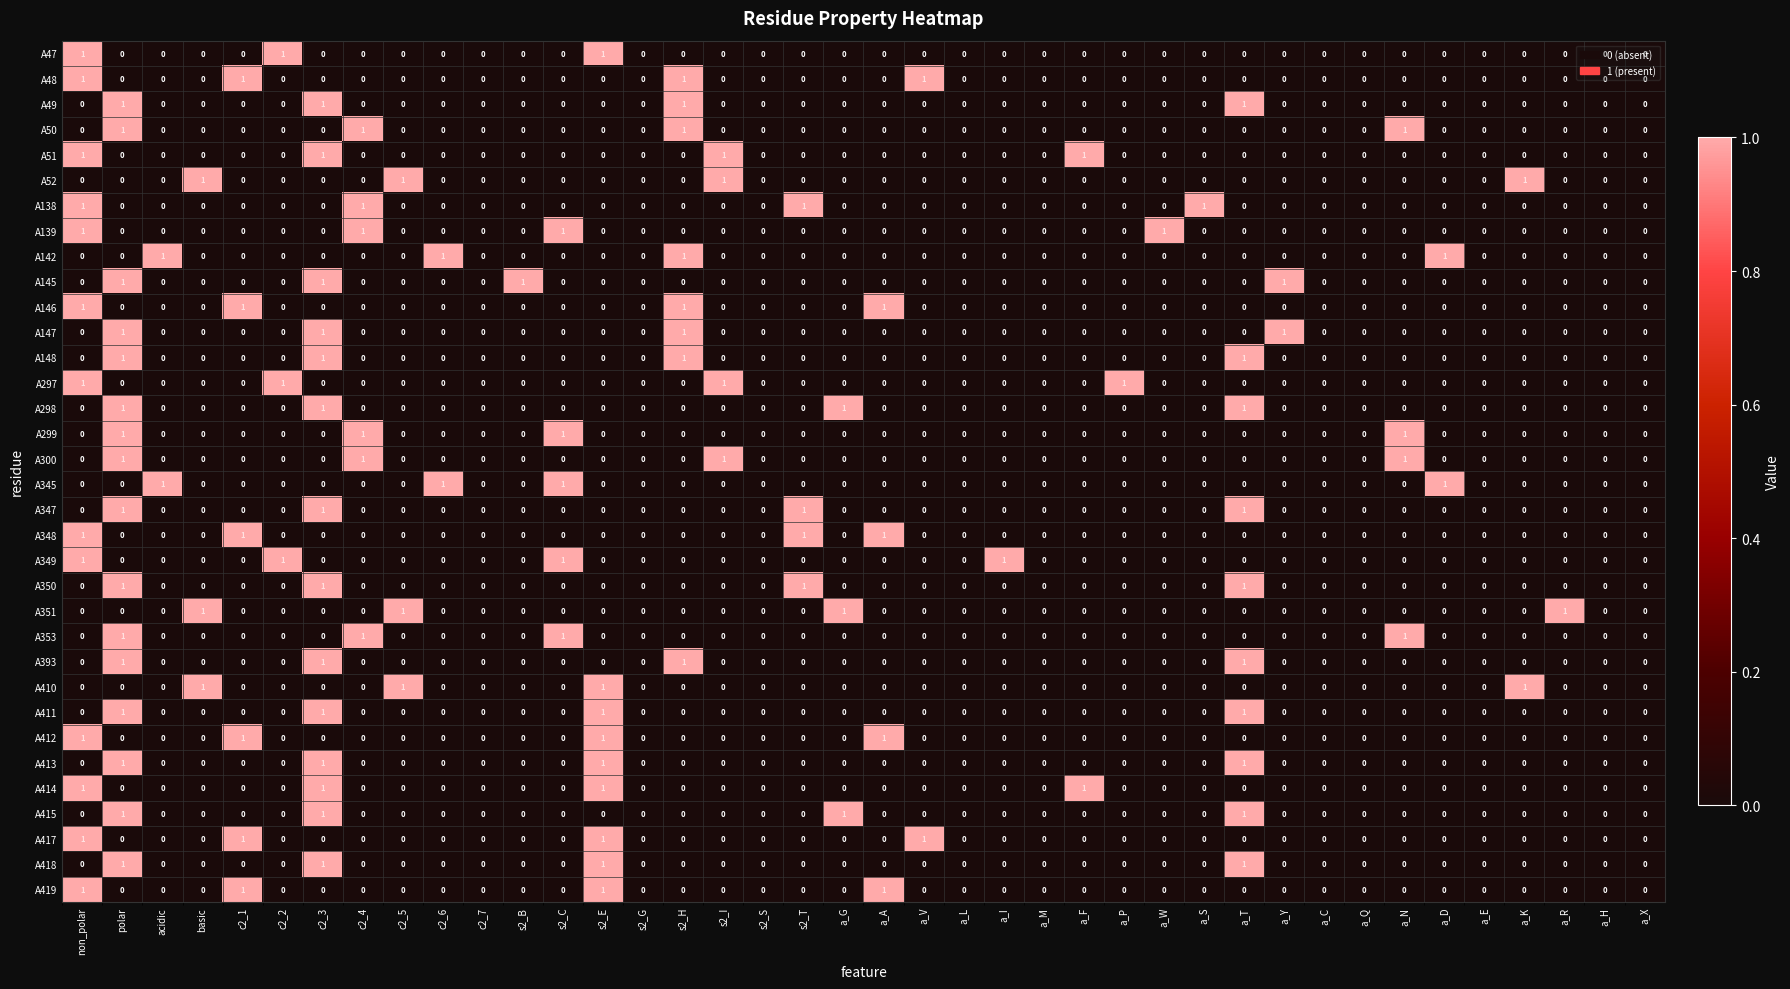

True or false: A419 has a value of 0 at s2_S.

True